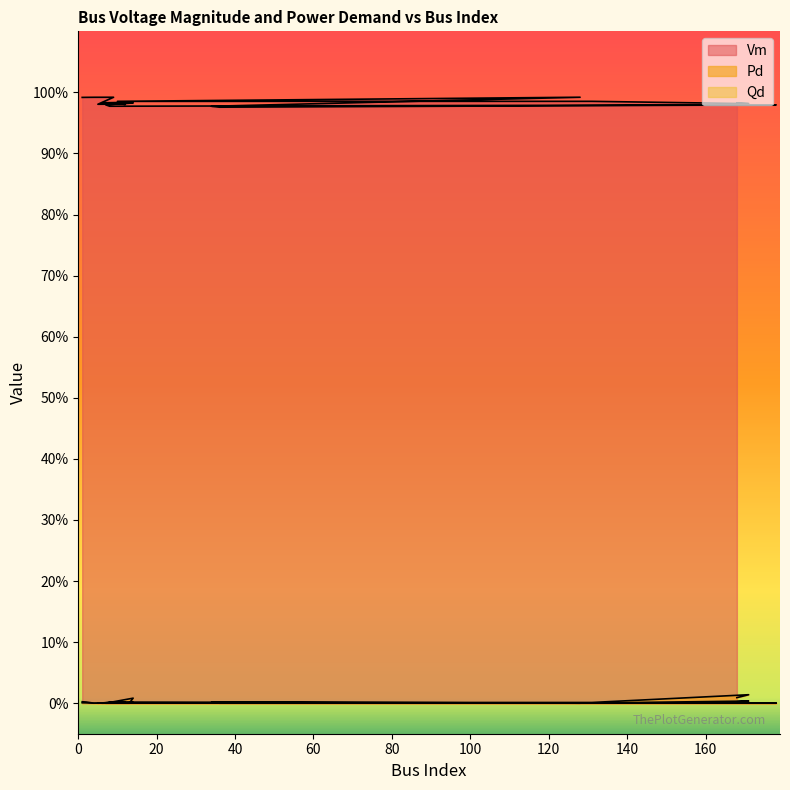

Reading left to right, extract all data points from this chart.

Vm: 1=1.0	2=1.0	4=1.0	9=1.0	5=1.0	11=1.0	12=1.0	6=1.0	13=1.0	14=1.0	7=1.0	8=1.0	178=1.0	36=1.0	34=1.0	128=1.0	10=1.0	131=1.0	171=1.0	168=1.0
Pd: 1=0.0	2=0.0	4=0.0	9=0.0	5=0.0	11=0.0	12=0.0	6=0.0	13=0.0	14=0.0	7=0.0	8=0.0	178=0.0	36=0.0	34=0.0	128=0.0	10=0.0	131=0.0	171=0.0	168=0.0
Qd: 1=0.0	2=0.0	4=0.0	9=0.0	5=0.0	11=0.0	12=0.0	6=0.0	13=0.0	14=0.0	7=0.0	8=0.0	178=0.0	36=0.0	34=0.0	128=0.0	10=0.0	131=0.0	171=0.0	168=0.0